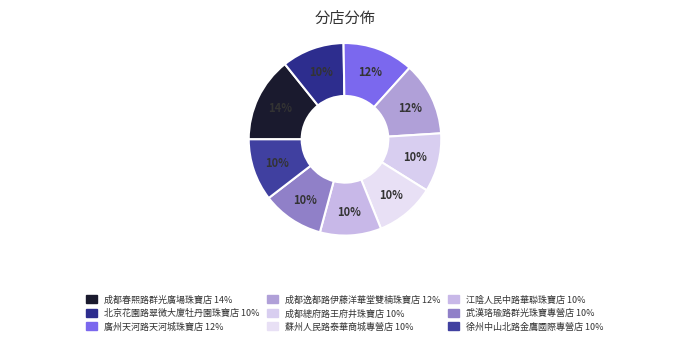

Rank the categories by value from highest to lowest.

成都春熙路群光廣場珠寶店, 成都逸都路伊藤洋華堂雙楠珠寶店, 廣州天河路天河城珠寶店, 北京花園路翠微大廈牡丹園珠寶店, 徐州中山北路金鷹國際專營店, 武漢珞瑜路群光珠寶專營店, 江陰人民中路華聯珠寶店, 蘇州人民路泰華商城專營店, 成都總府路王府井珠寶店